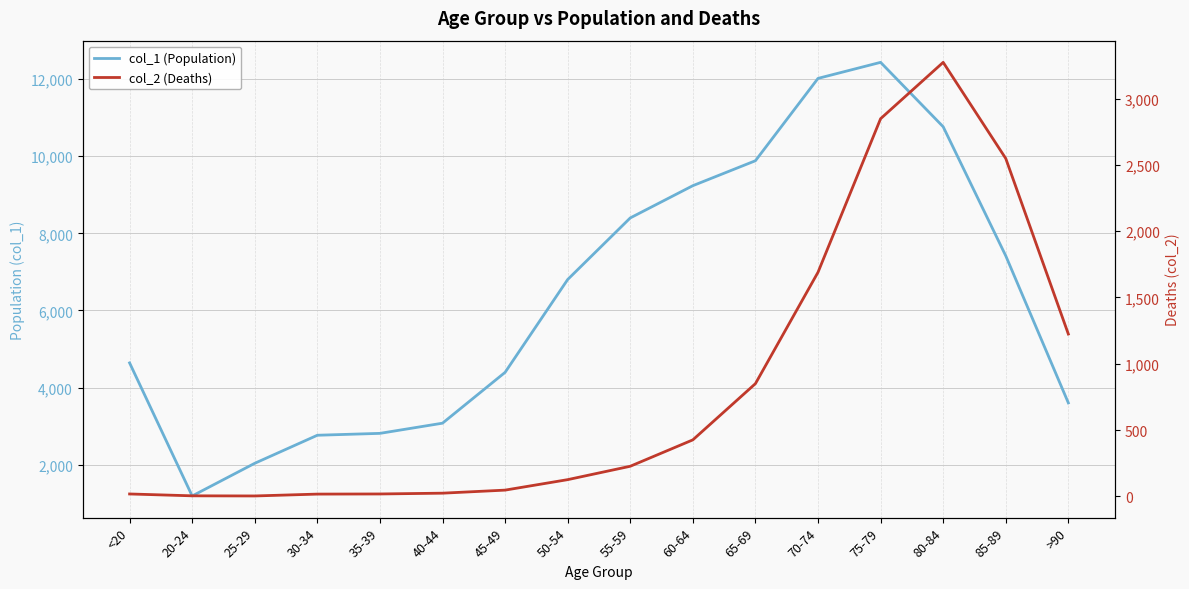

What is the total value across all series at 30-34?

2782